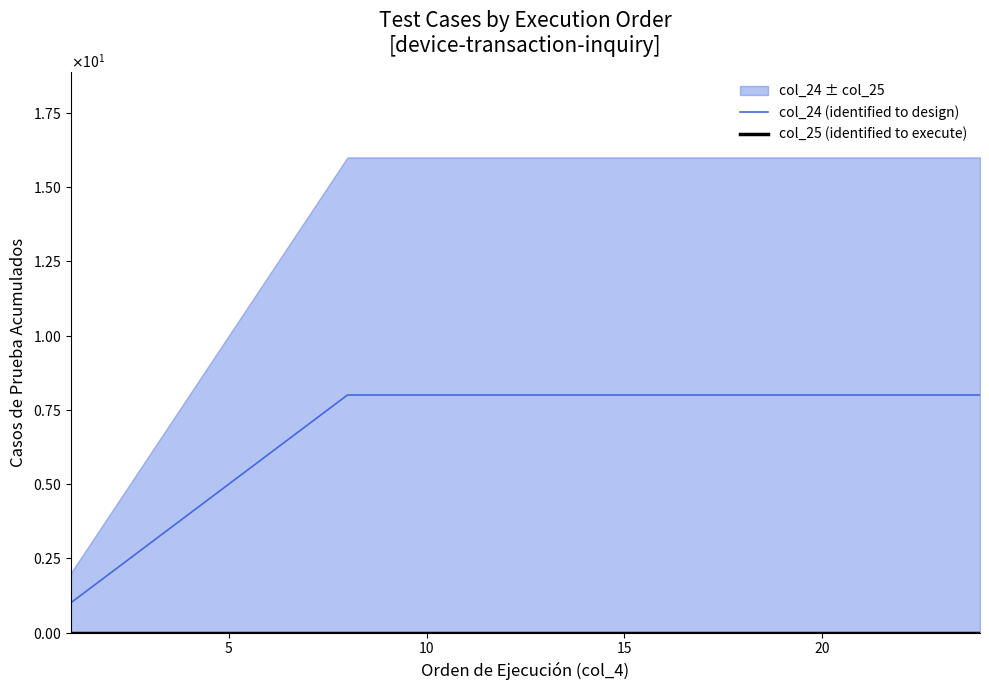

Which series has the widest spread of values?

col_24 (identified to design)